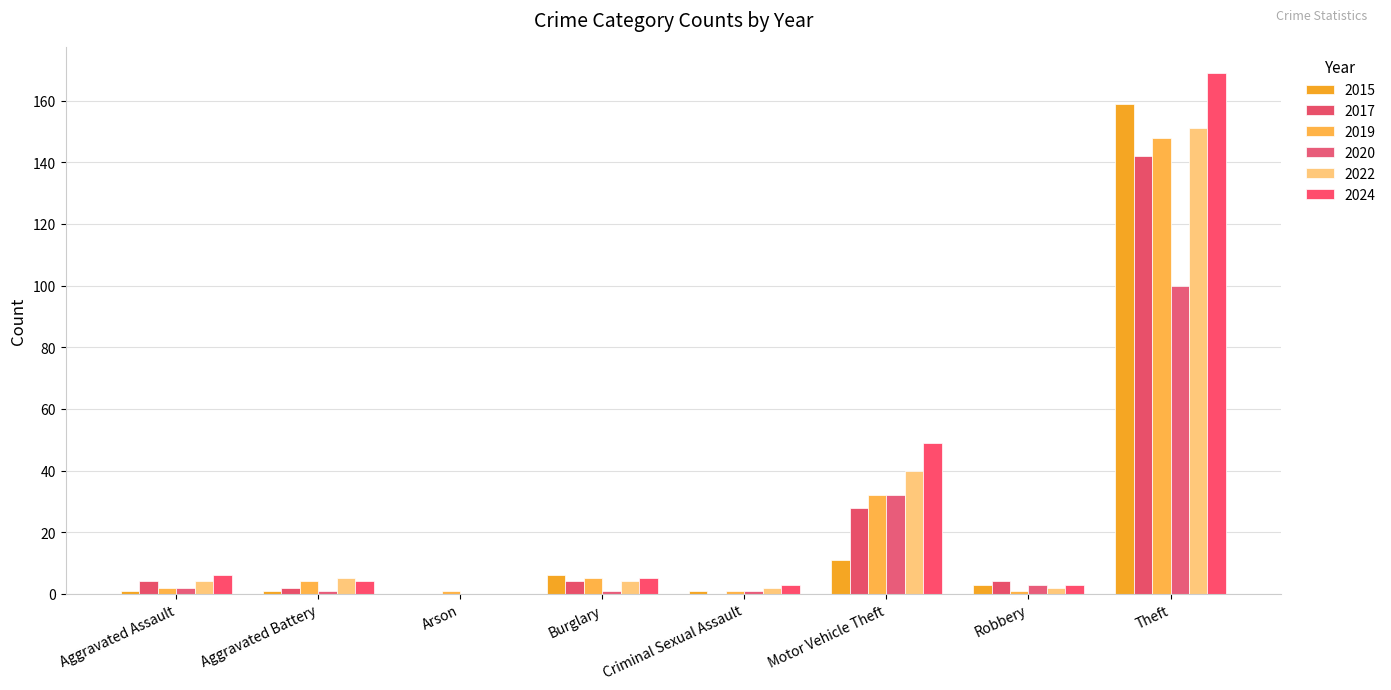

How many data points does each series have?

8